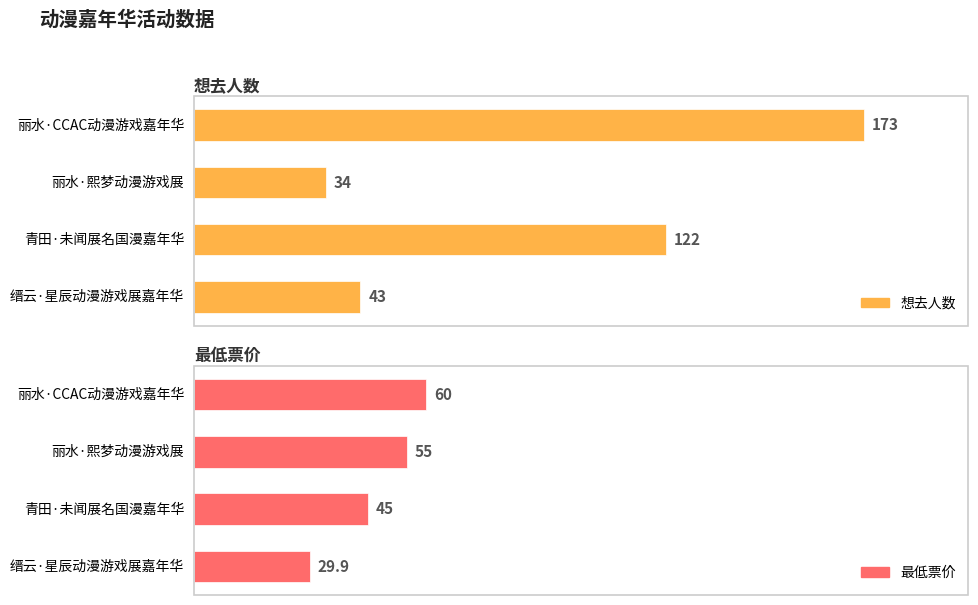

Count the number of categories in the chart.

4